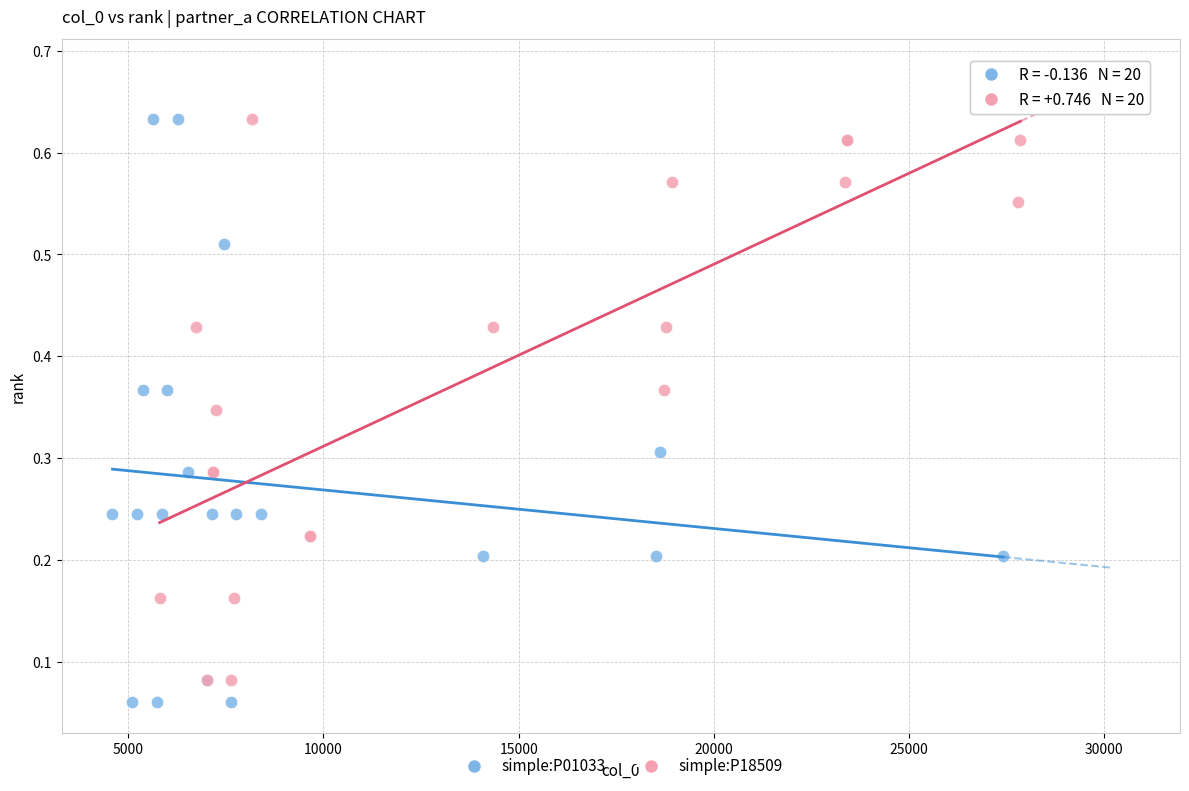

Which series has the largest Y range (max minus min)?

simple:P01033